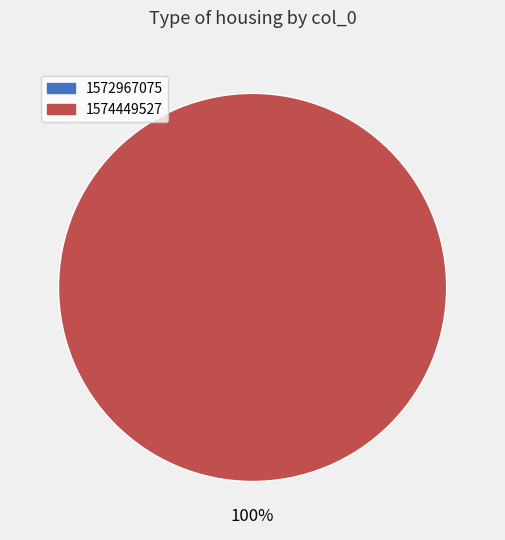

Between 1572967075 and 1574449527, which is larger?

1574449527